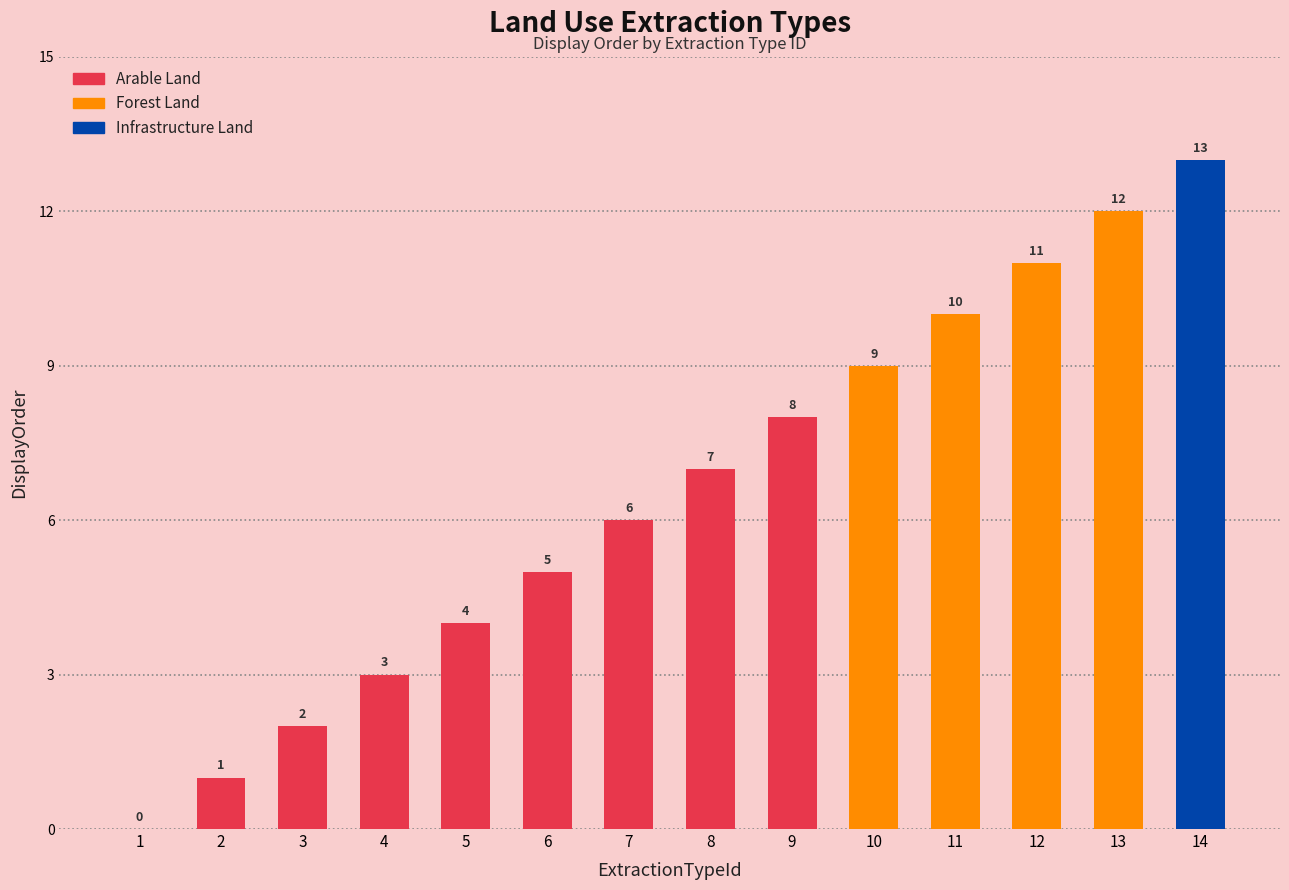

The chart shows a value of 3 at 3. True or false?

False